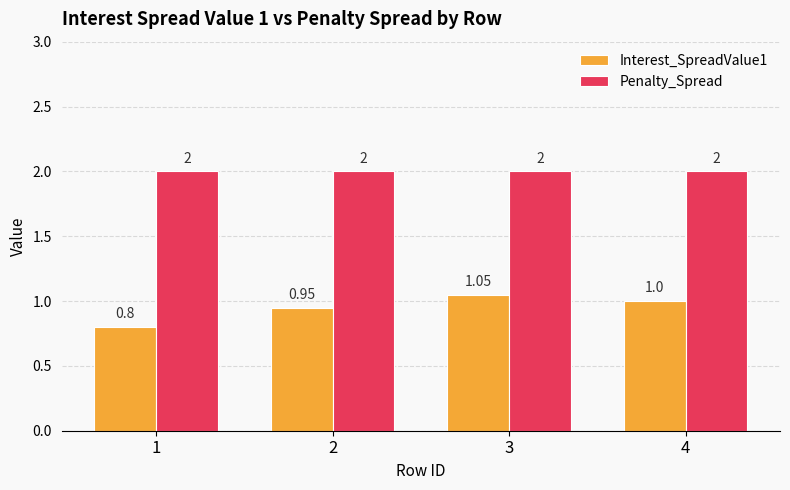

Rank the series by their average value, from highest to lowest.

Penalty_Spread, Interest_SpreadValue1